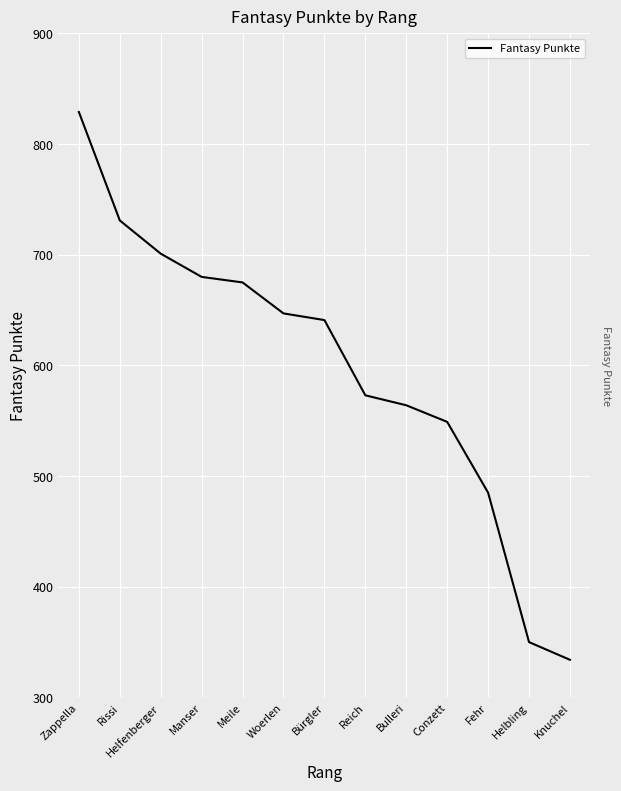

Between Fehr and Woerlen, which is larger?

Woerlen